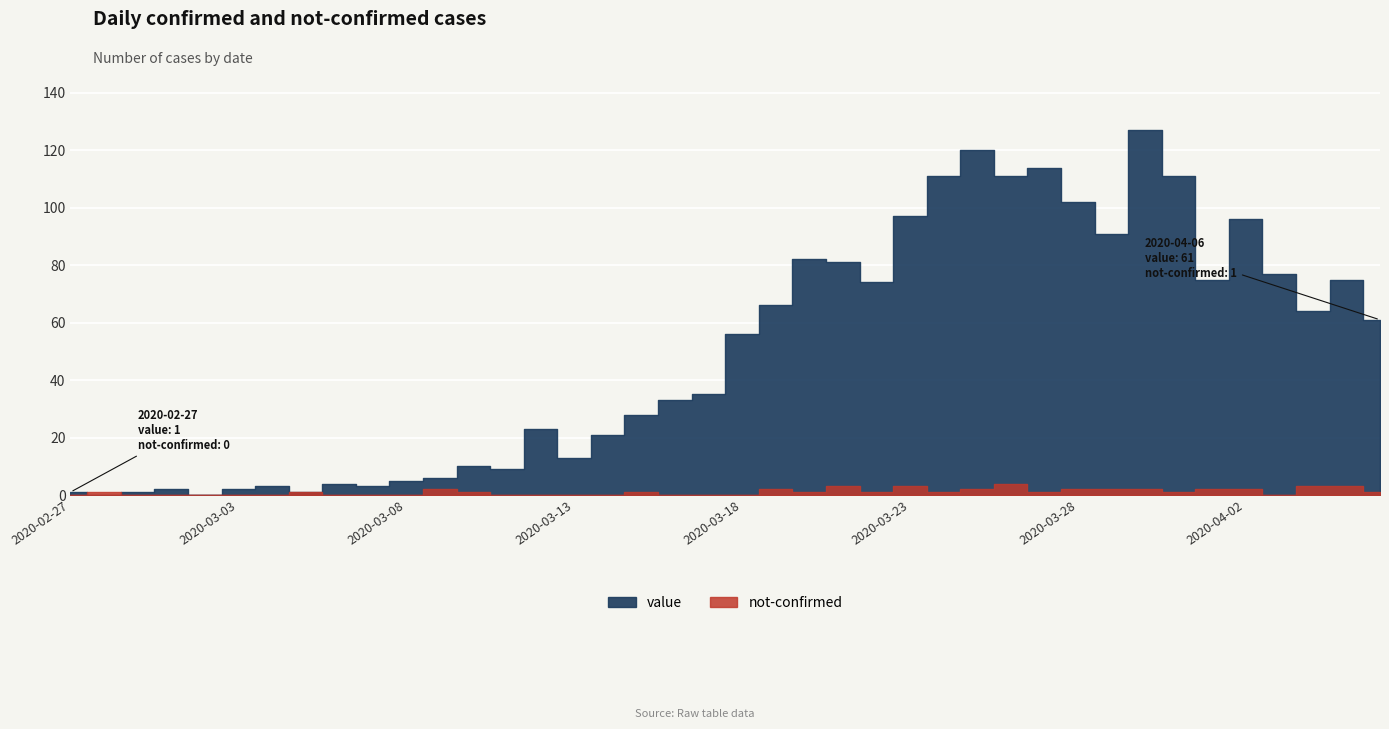

True or false: not-confirmed and value intersect in this chart.

True